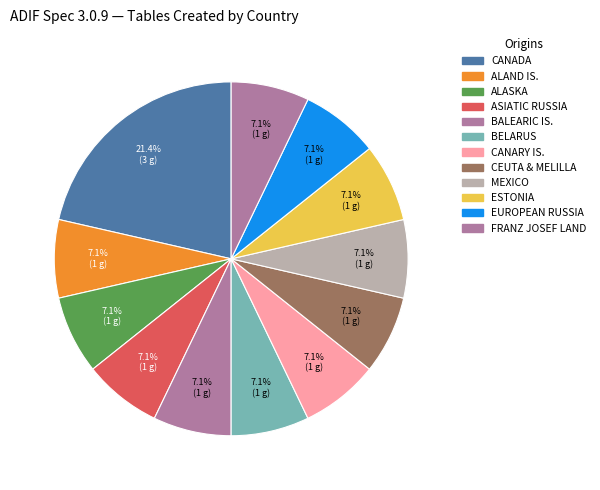

What percentage is NOT represented by BELARUS?

92.9%